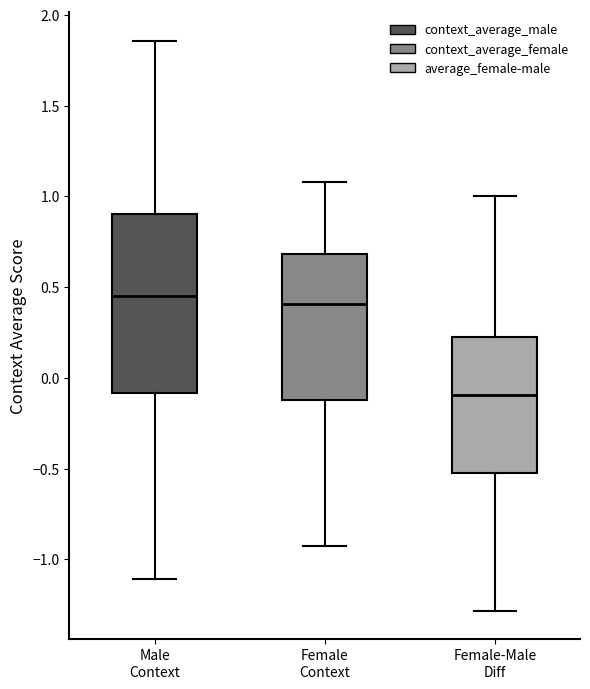

Comparing the boxes themselves (not the whiskers), which one is the tallest?

Male Context